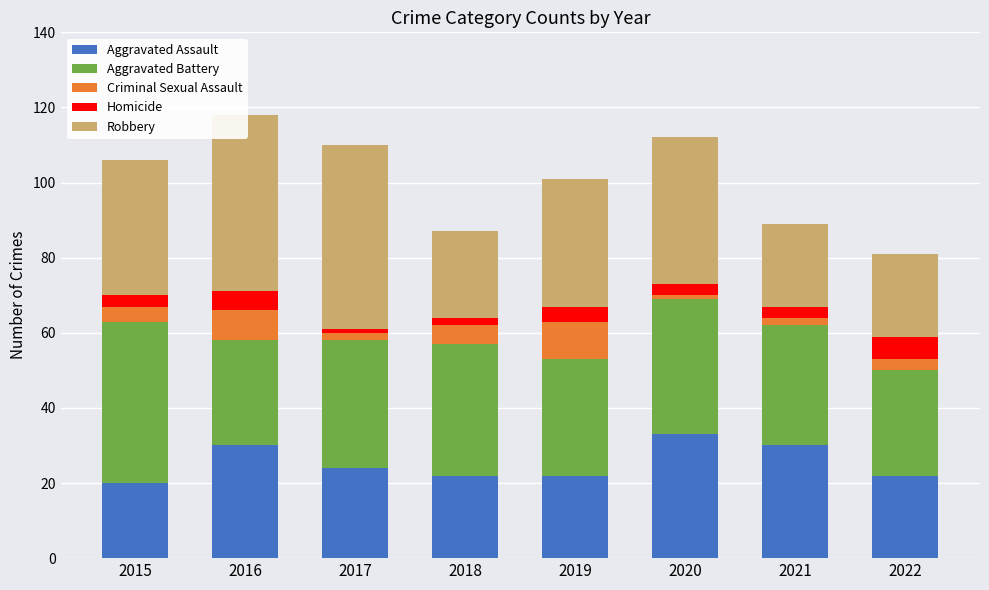

What is the sum of all Aggravated Assault values?

203